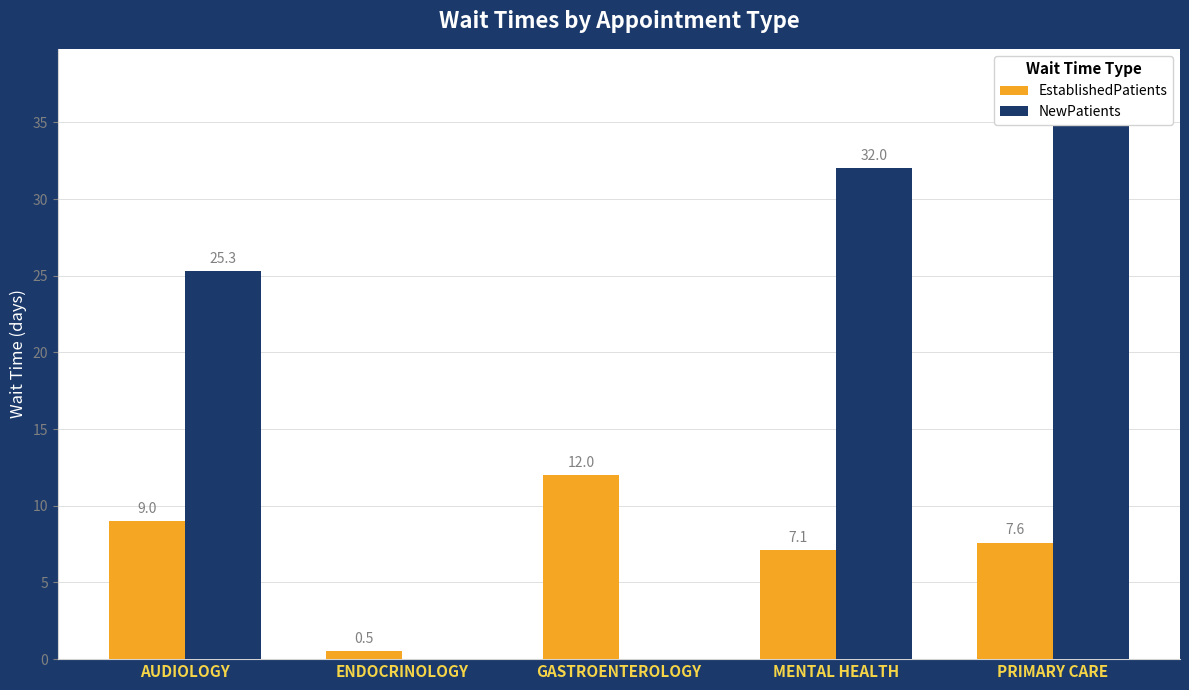

Which series has the largest range (max minus min)?

NewPatients